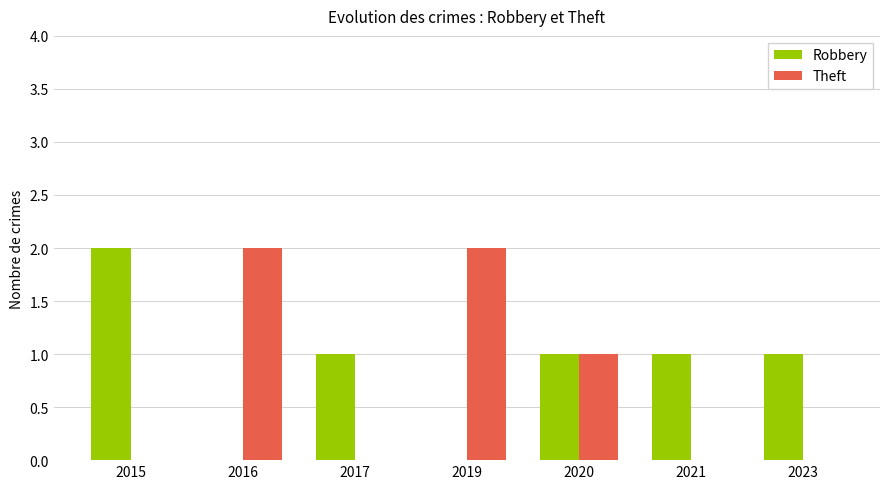

At which label is Theft closest to 1?

2020